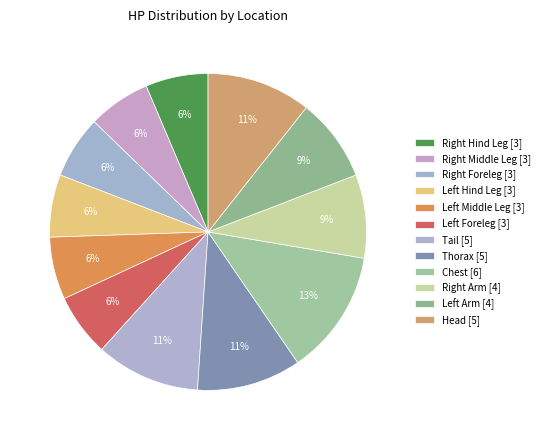

How many slices are in this pie chart?

12